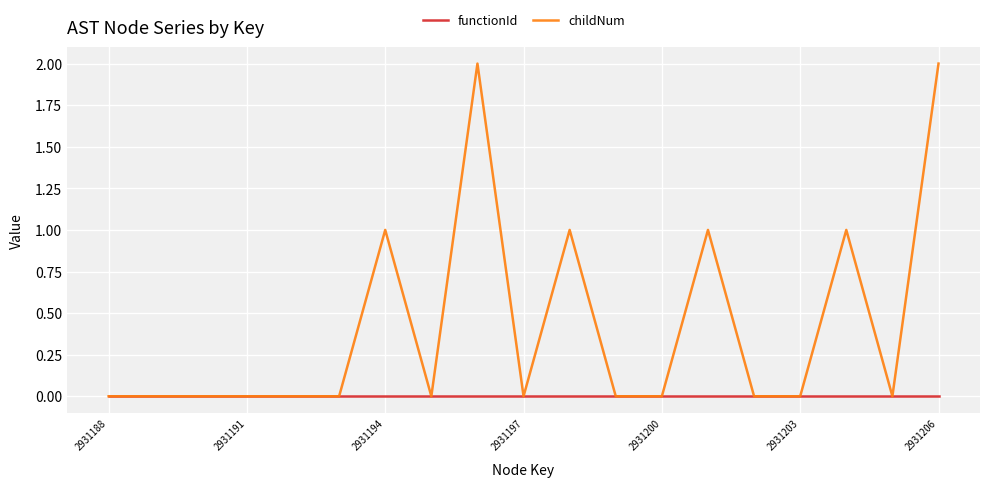

Which series has the largest range (max minus min)?

childNum